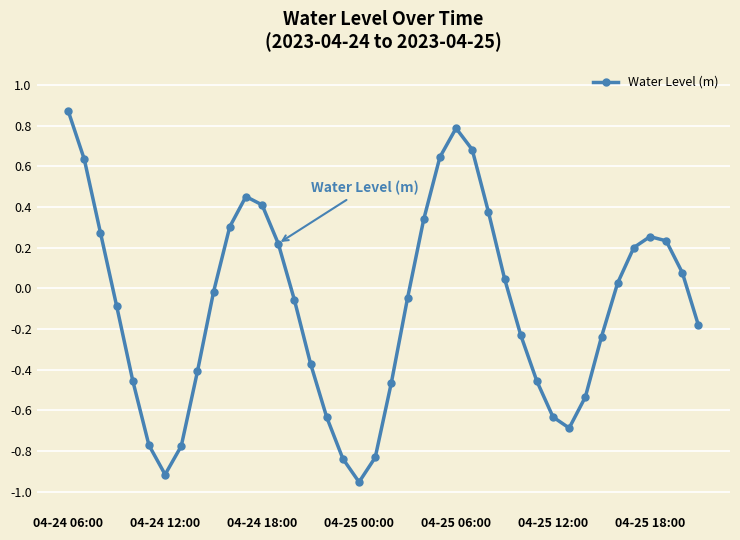

True or false: there are more than 0 points higher than both neighbors.

True